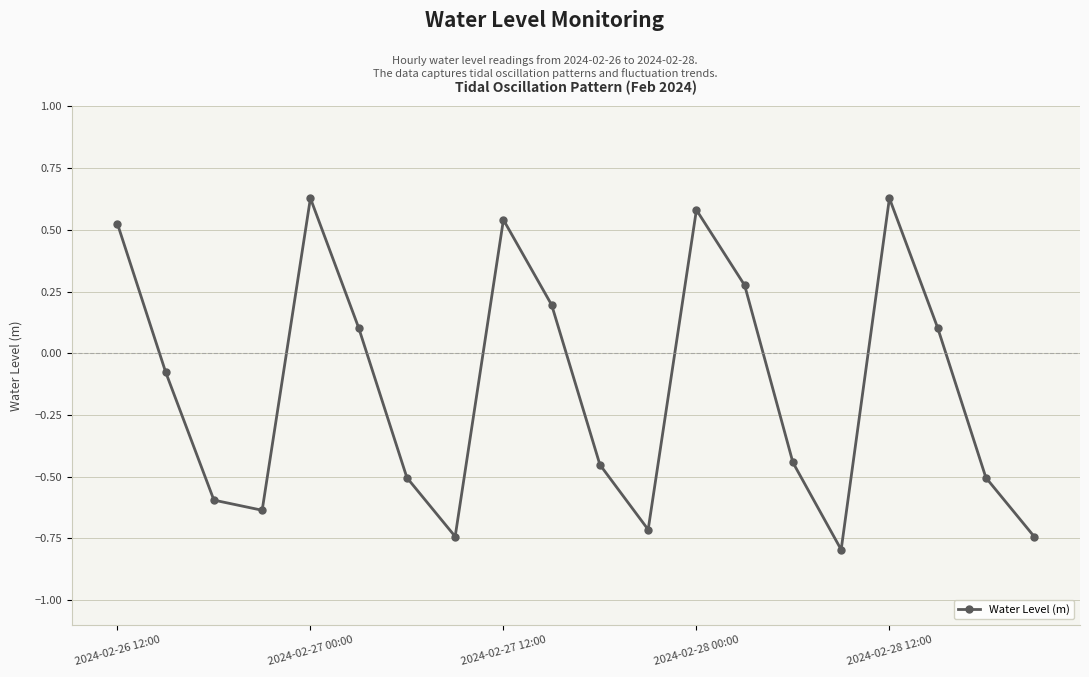

What is the value of the 6th point from the left?

0.1